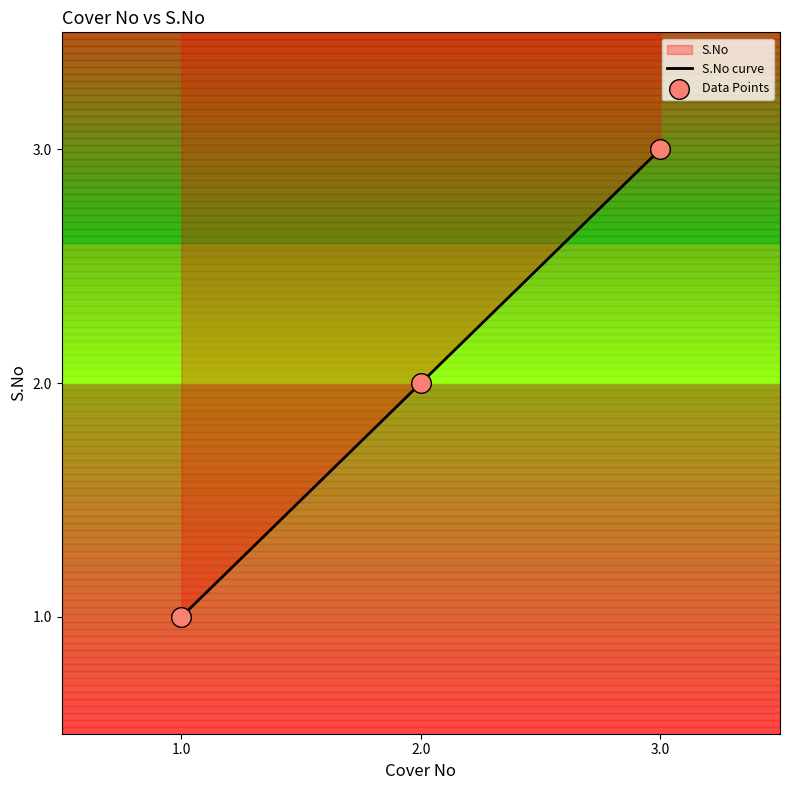

What is the change in value from 2.0 to 3.0?

+1